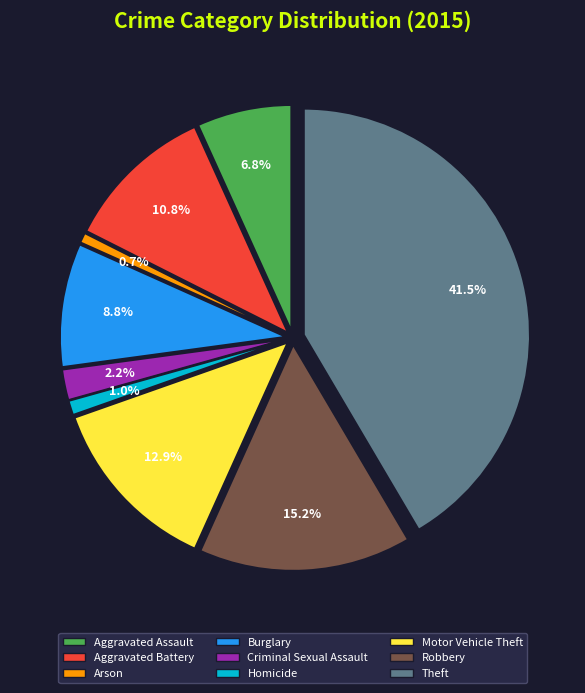

What percentage is the Aggravated Assault slice, to the nearest percent?

7%